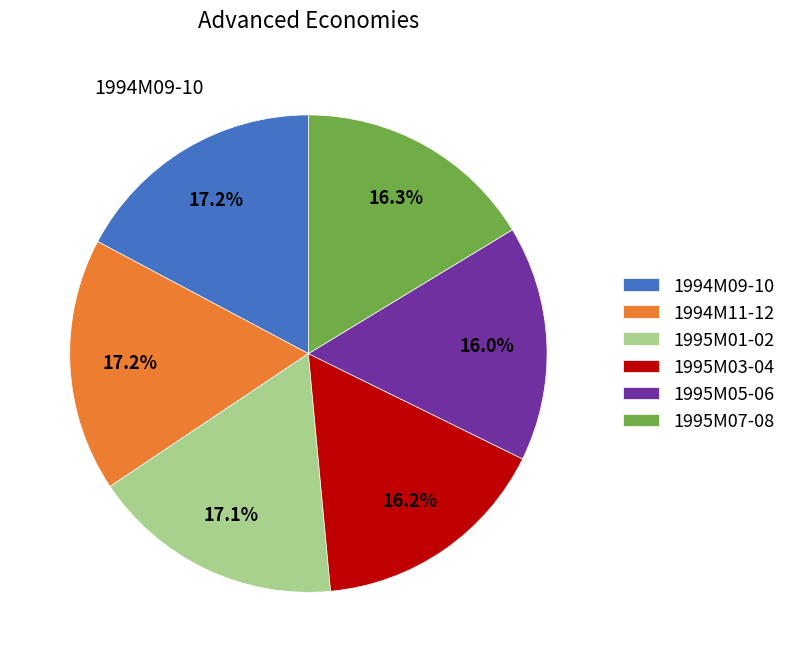

Is the sum of 1995M05-06 and 1995M03-04 greater than half?

No